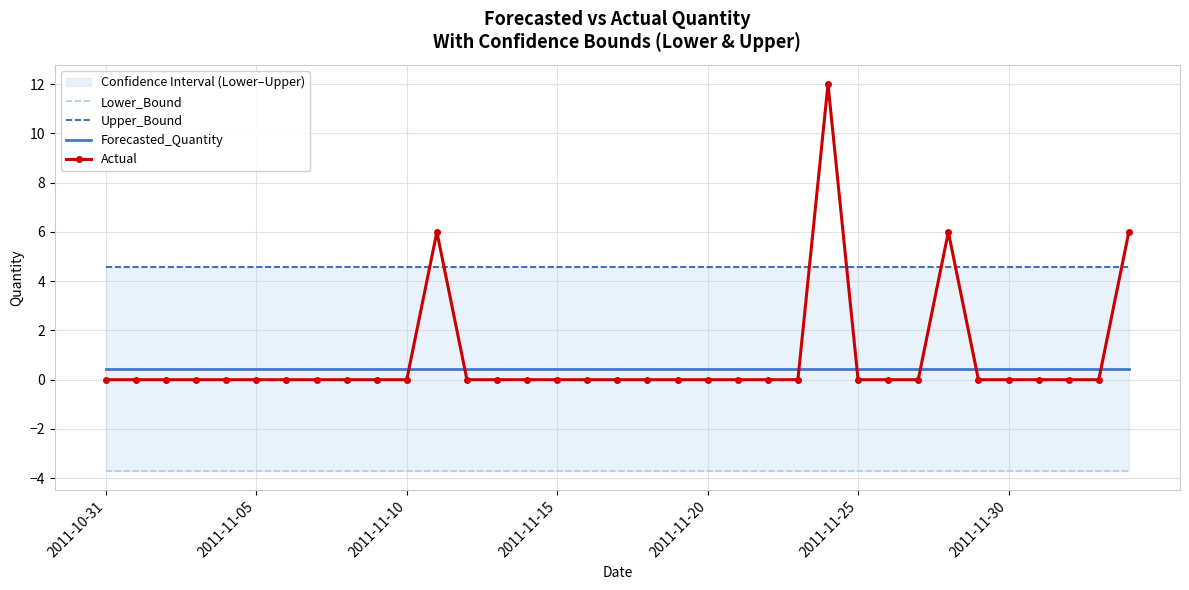

At how many categories does at least one series exceed 2?

35